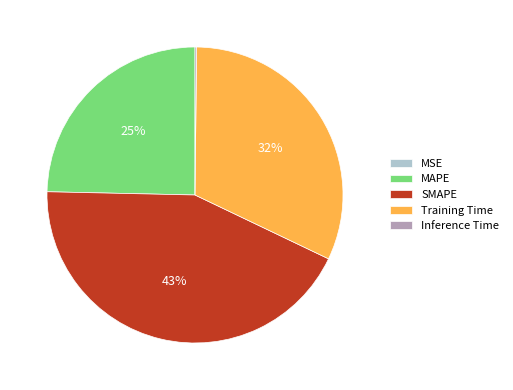

Is it true that MAPE is 39% of the pie?

False